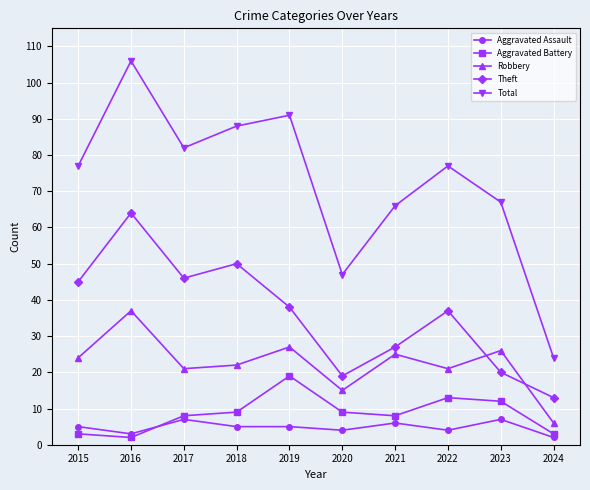

How many categories are shown in the chart?

10